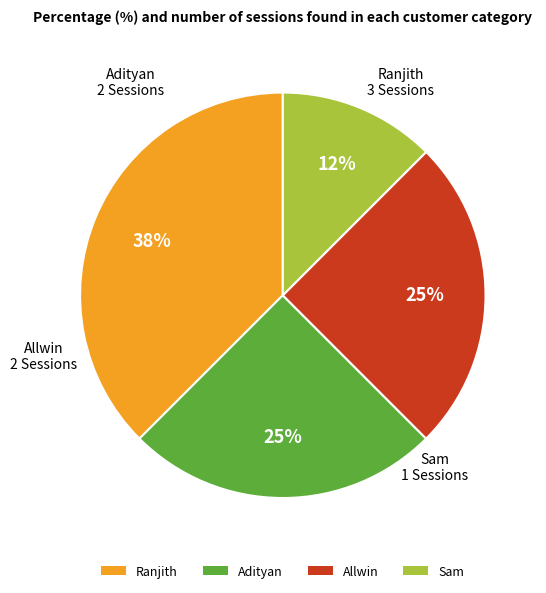

Between Allwin and Sam, which is larger?

Allwin